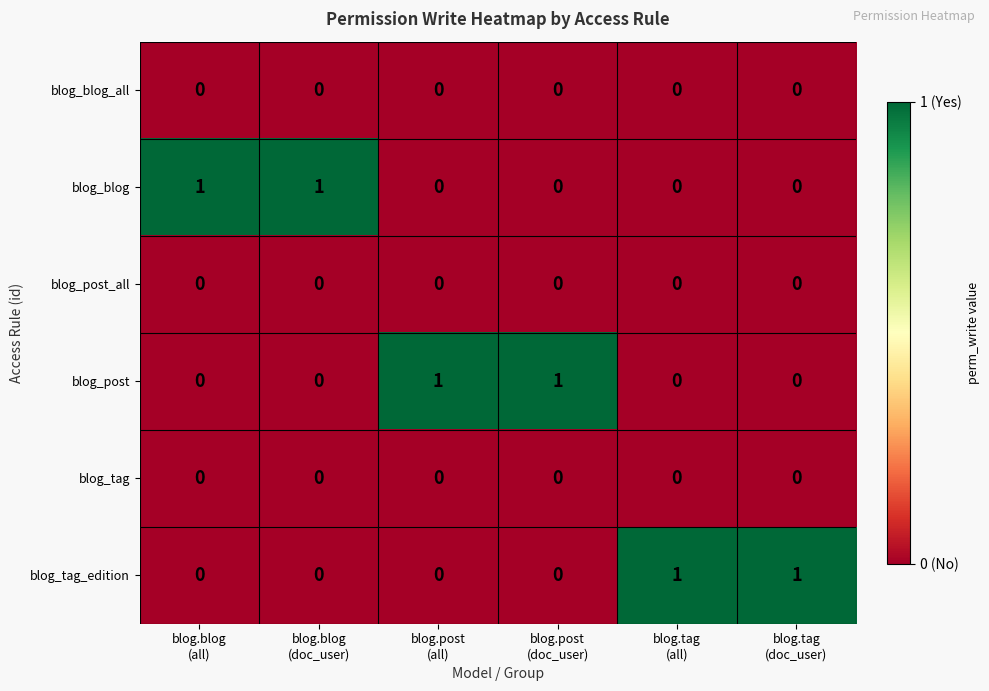

At how many categories does at least one series exceed 0?

6